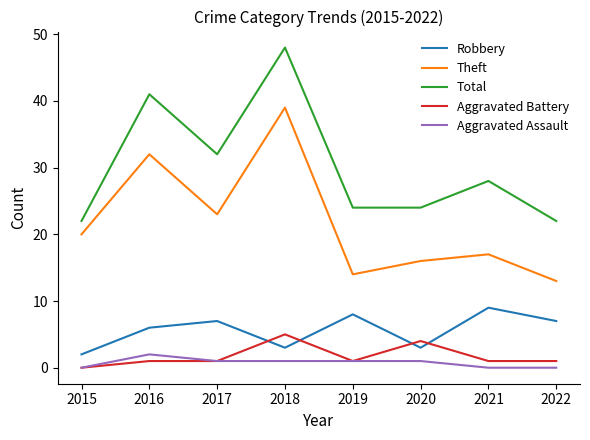

Reading right to left, transcribe all the data shown in this chart.

Robbery: 2022=7	2021=9	2020=3	2019=8	2018=3	2017=7	2016=6	2015=2
Theft: 2022=13	2021=17	2020=16	2019=14	2018=39	2017=23	2016=32	2015=20
Total: 2022=22	2021=28	2020=24	2019=24	2018=48	2017=32	2016=41	2015=22
Aggravated Battery: 2022=1	2021=1	2020=4	2019=1	2018=5	2017=1	2016=1	2015=0
Aggravated Assault: 2022=0	2021=0	2020=1	2019=1	2018=1	2017=1	2016=2	2015=0